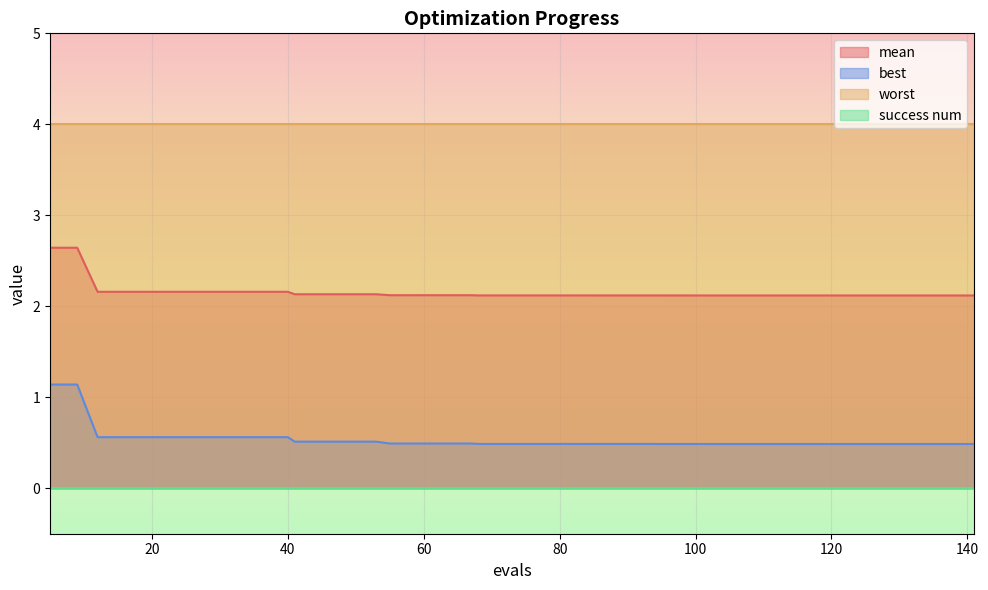

Is it true that mean equals 2.1 at 121?

True